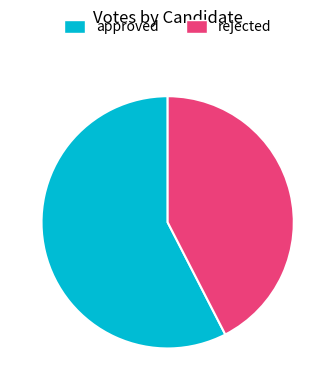

Which slice represents more than half of the pie?

approved